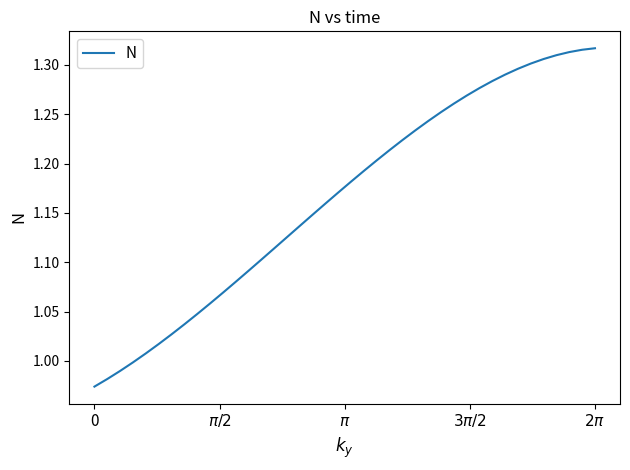

What is the difference between the maximum and minimum values?

0.3